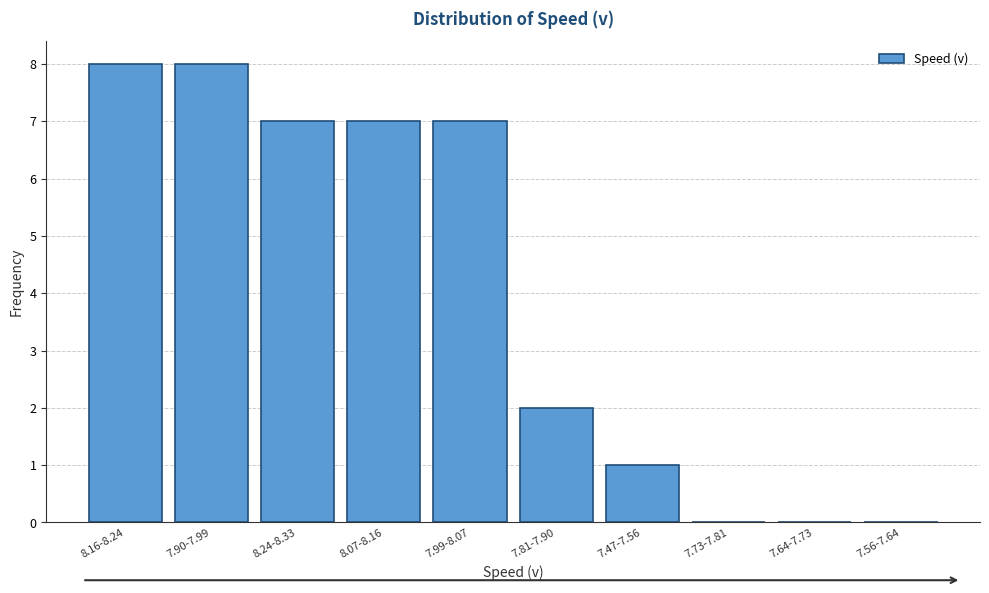

Reading left to right, list all the values displayed in this chart.

8.16-8.24=8	7.90-7.99=8	8.24-8.33=7	8.07-8.16=7	7.99-8.07=7	7.81-7.90=2	7.47-7.56=1	7.73-7.81=0	7.64-7.73=0	7.56-7.64=0